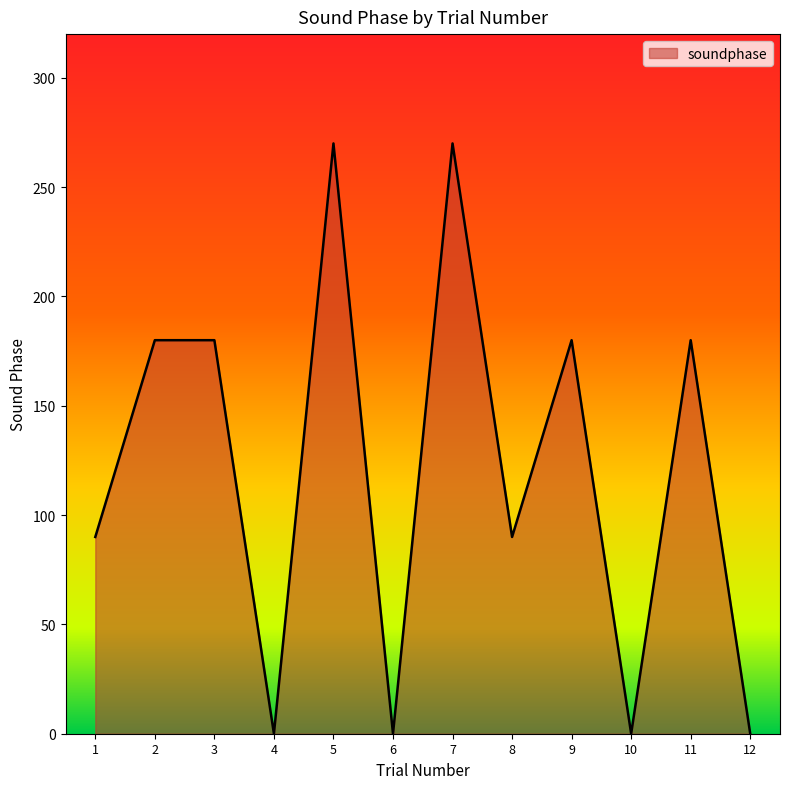

How many lines are shown in the chart?

1